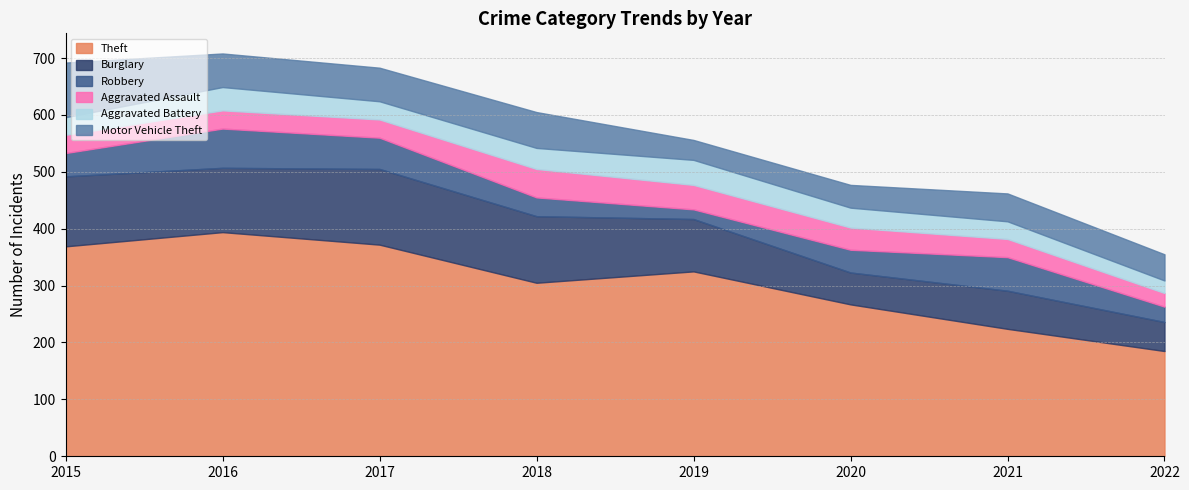

What is the approximate value of Burglary at 2018, to the nearest 5?

115